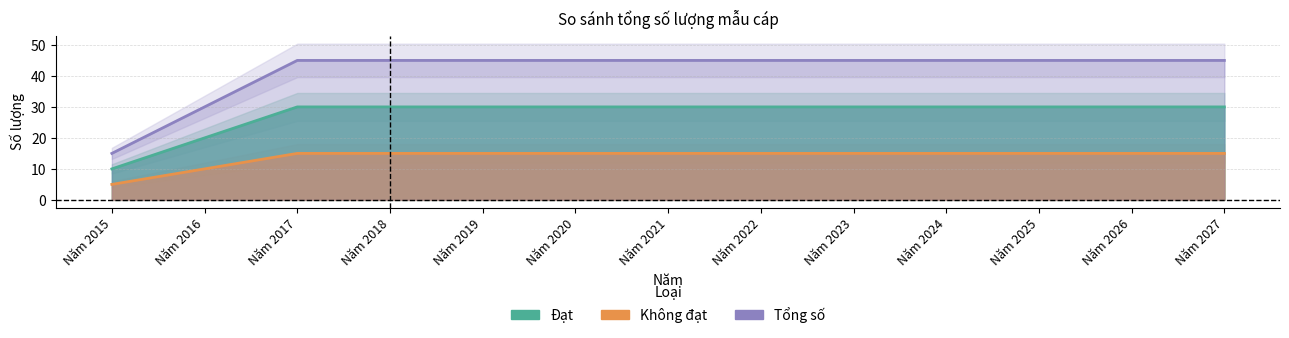

What is the difference between the maximum and minimum values in the Đạt series?

20